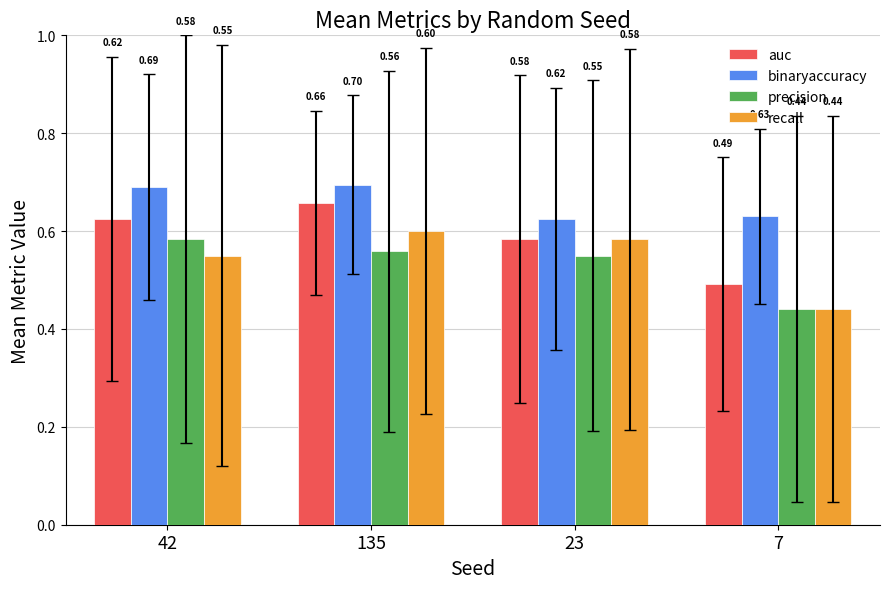

How many bars are there in total?

16